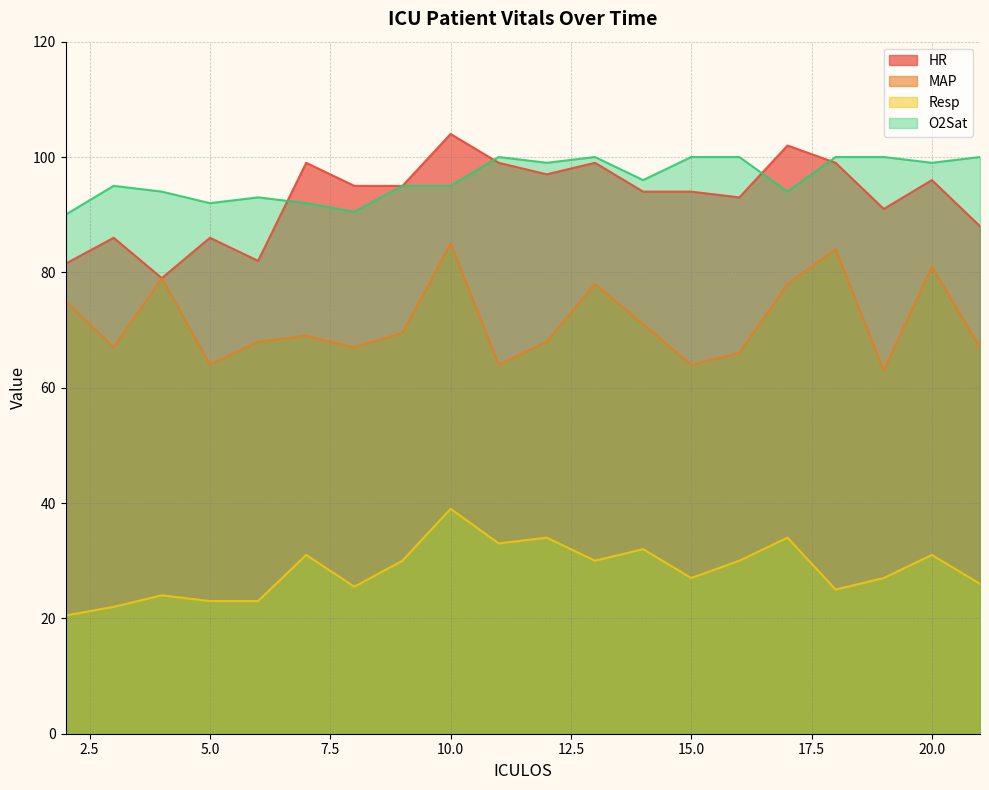

At which label does MAP reach its peak?

10.0